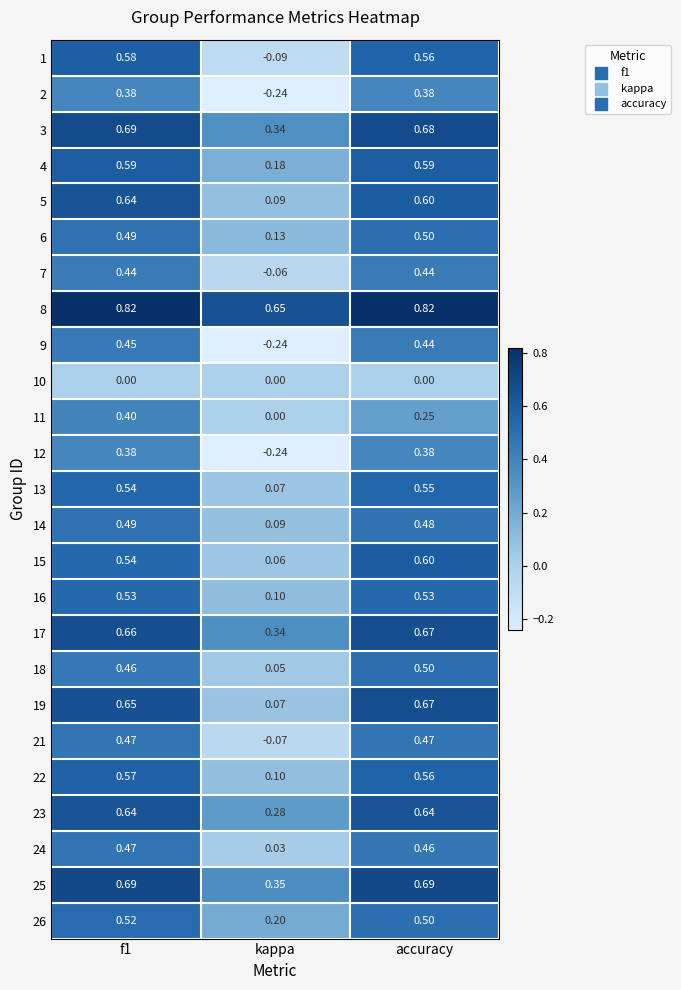

Which series has the largest total across all categories?

8